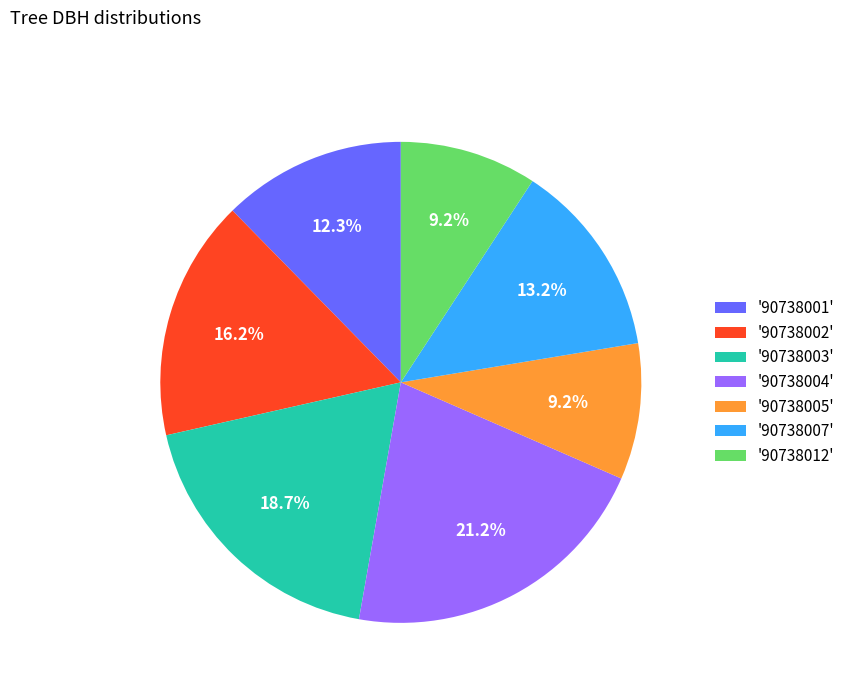

To the nearest percent, what is the difference between the largest and smallest slice percentages?

12%